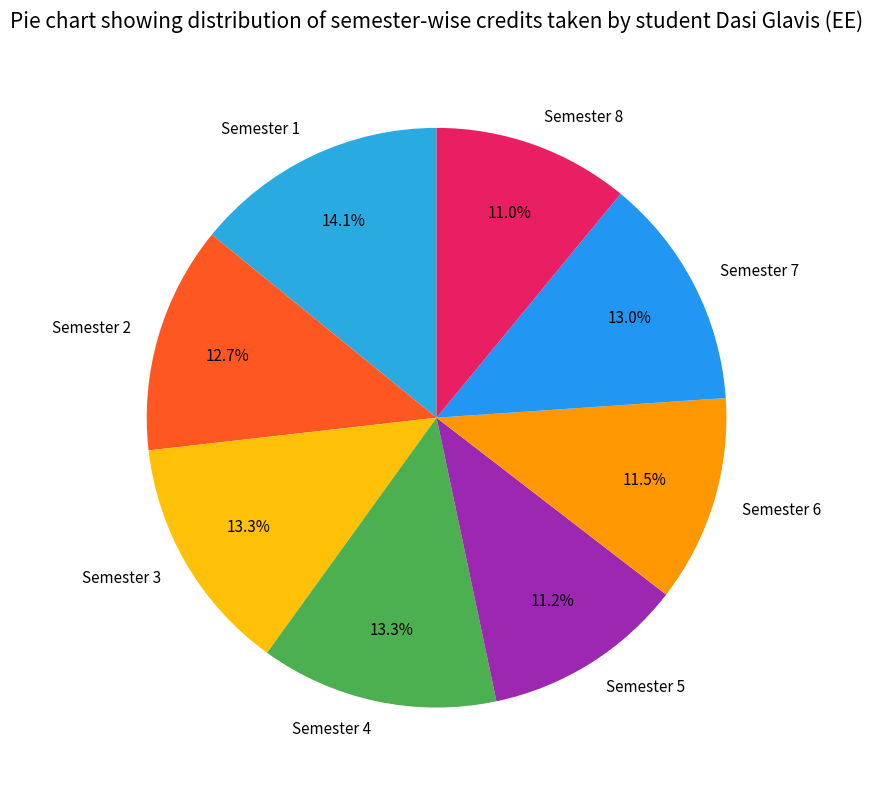

Does any single category account for the majority?

No